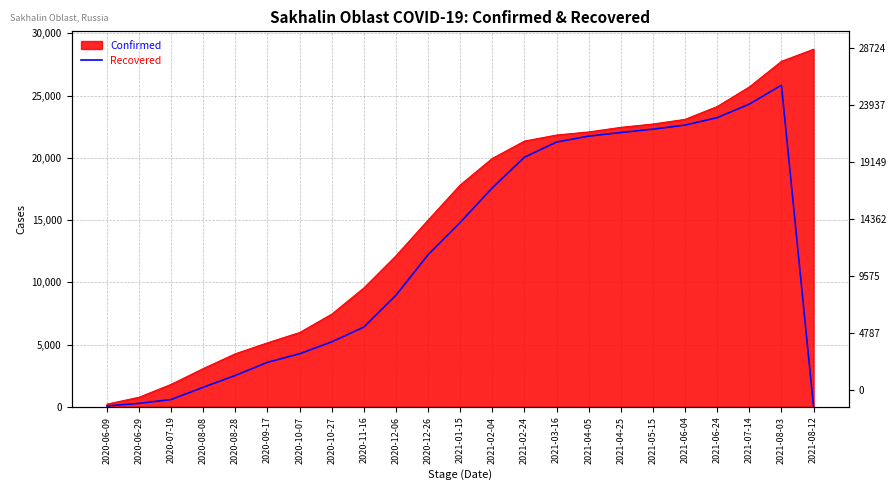

Reading right to left, transcribe all the data shown in this chart.

0	25830	24312	23227	22629	22304	22032	21744	21266	20047	17592	14807	12216	8960	6402	5217	4259	3573	2519	1569	584	275	71